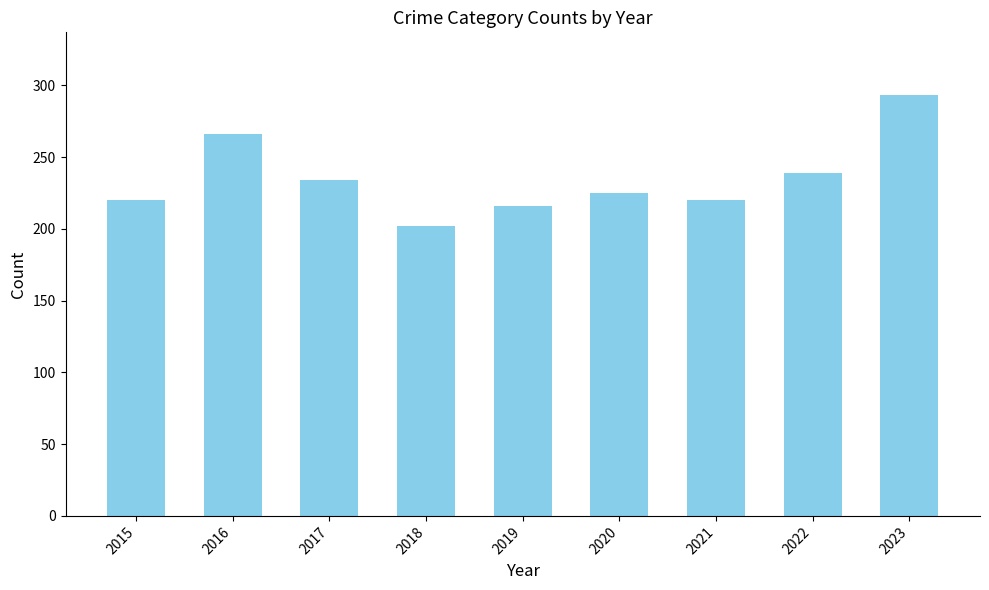

The value at 2015 is 107. True or false?

False